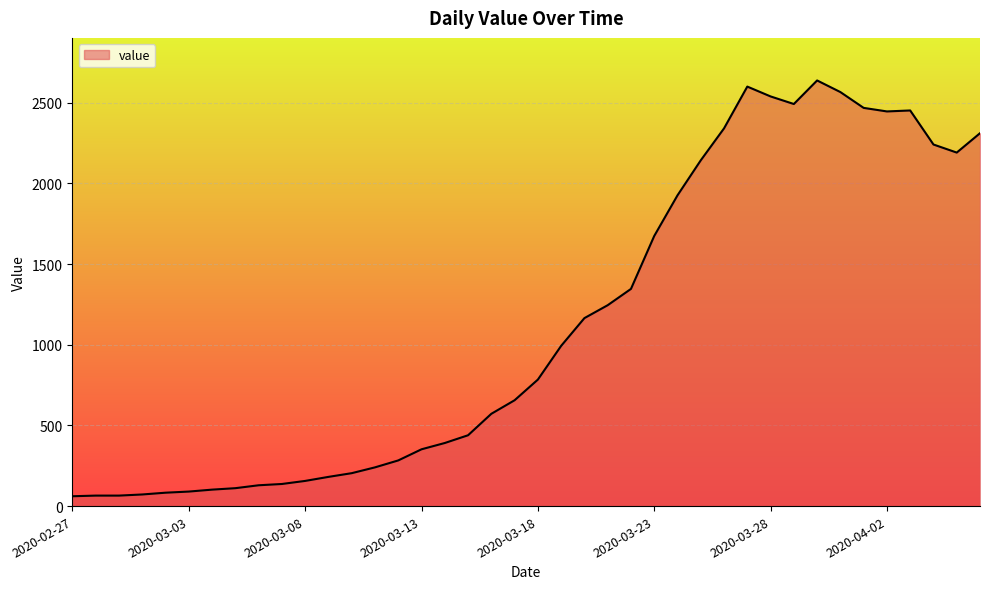

What is the greatest value displayed?

2638